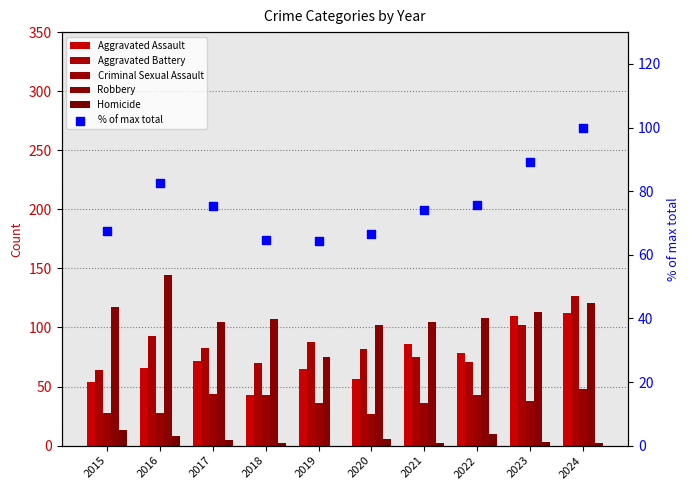

Which series has the largest Y range (max minus min)?

Aggravated Assault